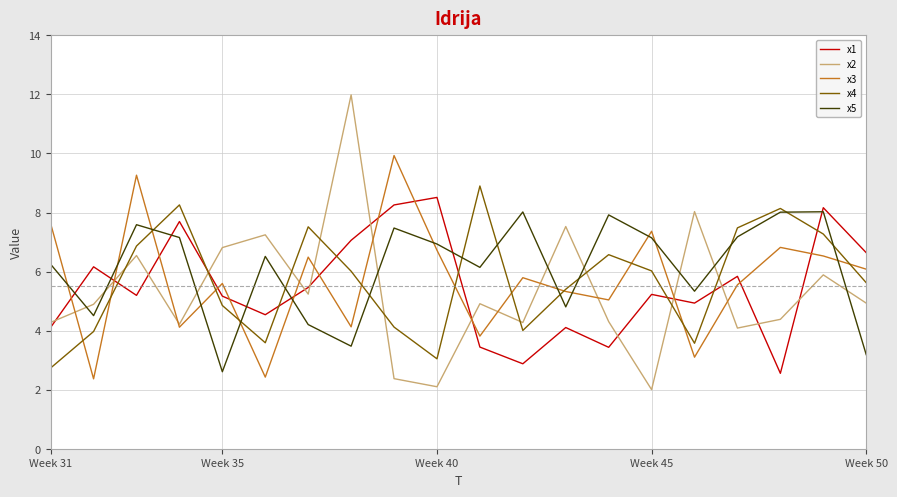

Which series has the largest total across all categories?

x5